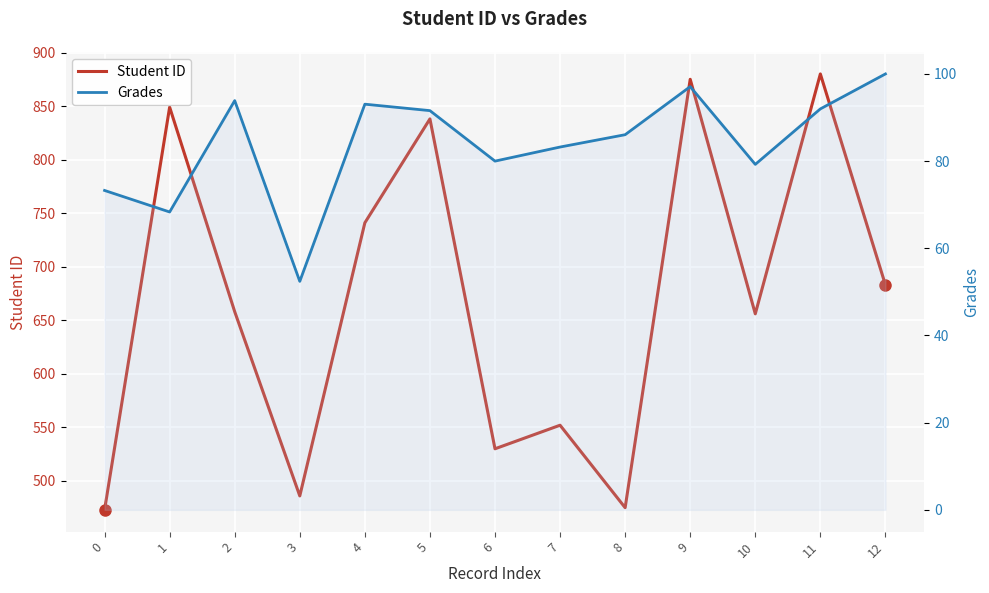

Reading left to right, what are all the values shown in this chart?

Student ID: 473.0	849.0	658.0	486.0	741.0	838.0	530.0	552.0	475.0	875.0	656.0	880.0	683.0
Grades: 73.3	68.3	93.9	52.4	93.1	91.6	80.0	83.2	86.1	97.1	79.2	92.0	100.0